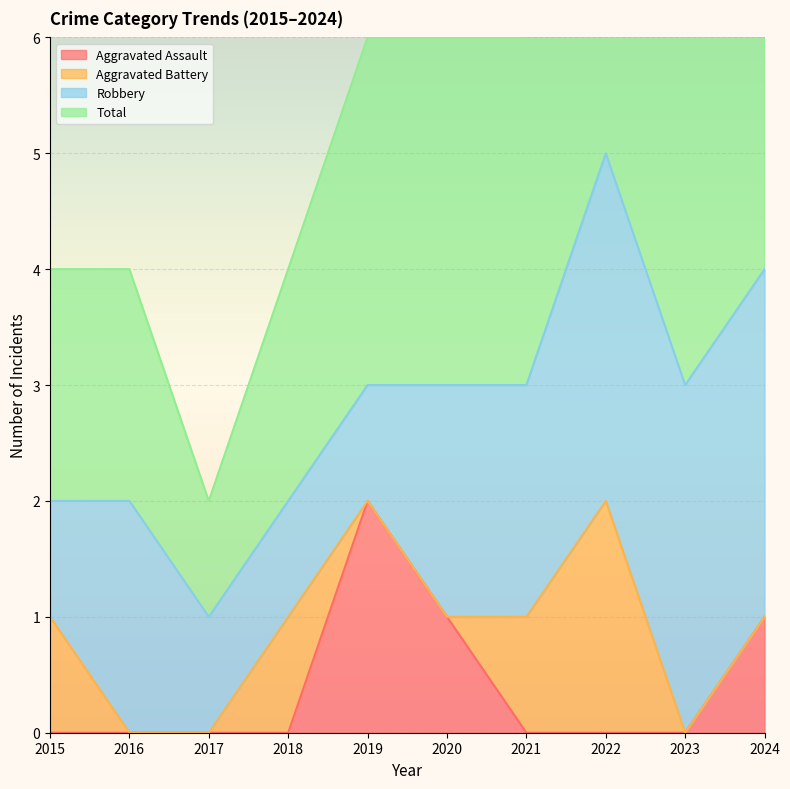

Is it true that Aggravated Assault equals 1 at 2017?

False